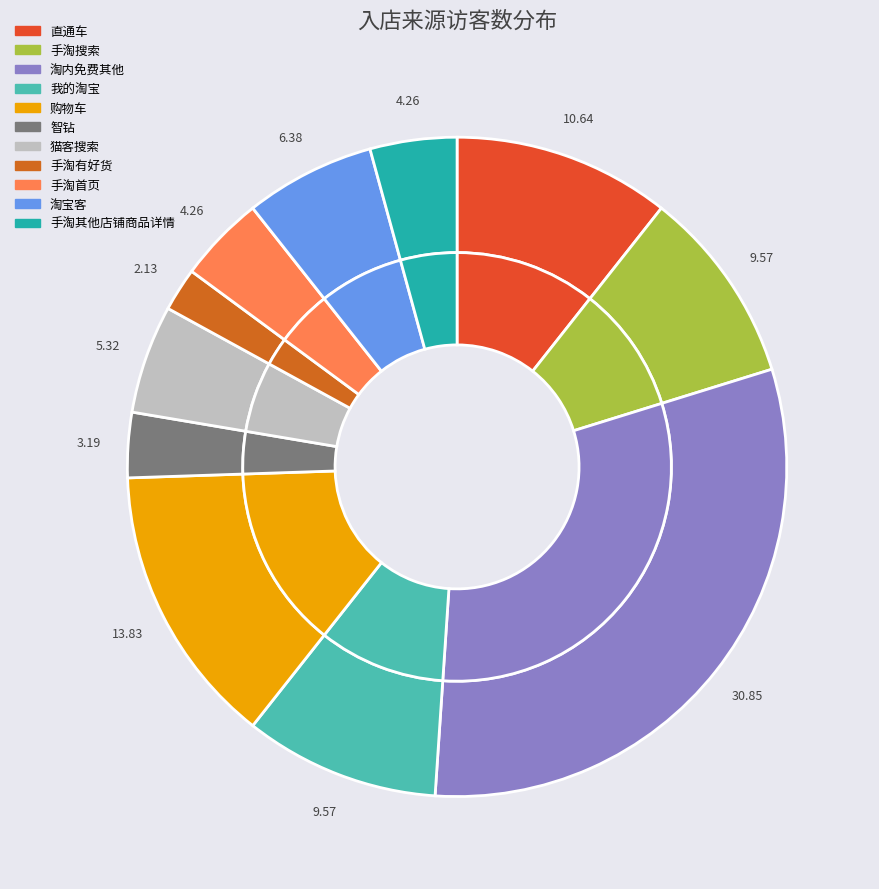

Is it true that 智钻 is 9% of the pie?

False